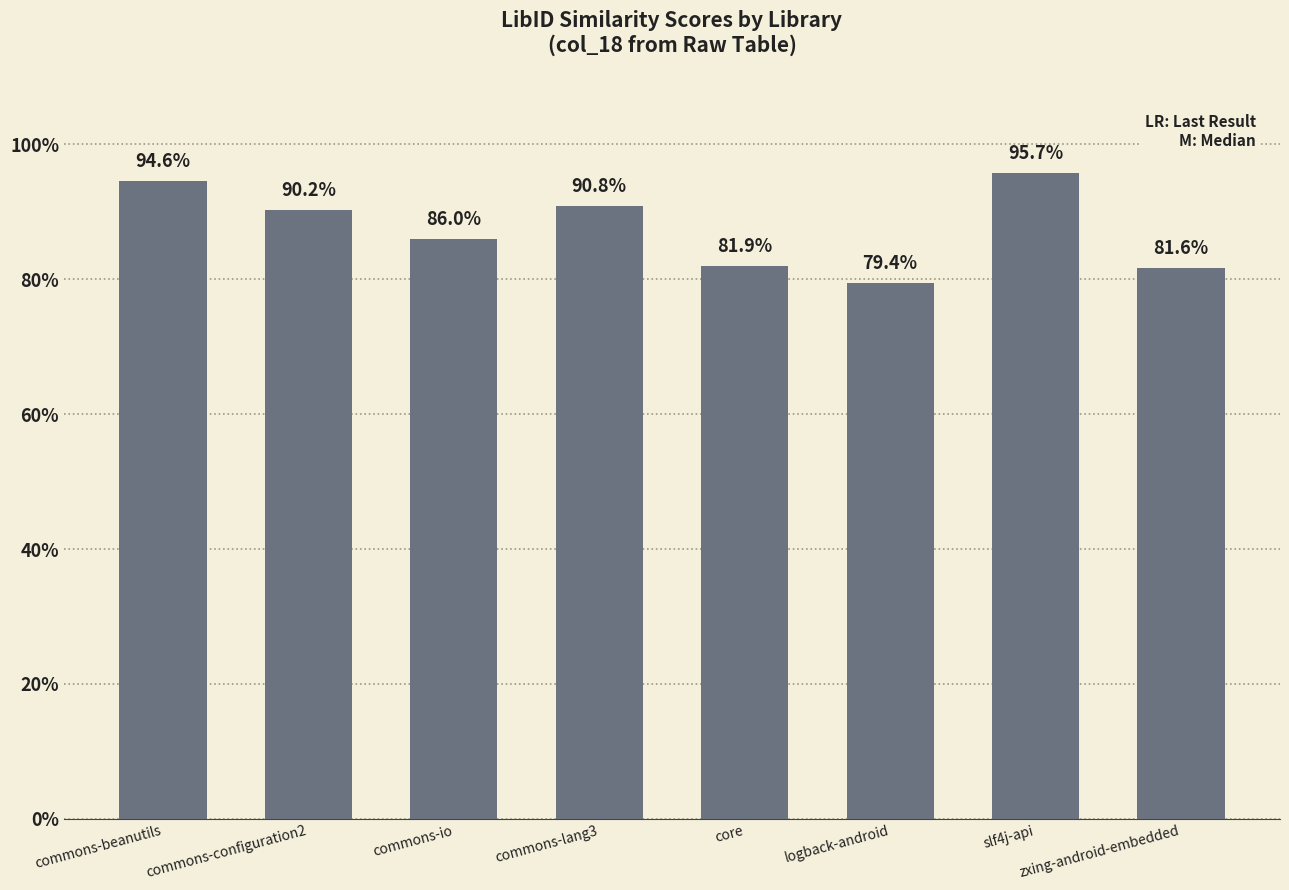

What is the change in value from commons-lang3 to zxing-android-embedded?

-0.1